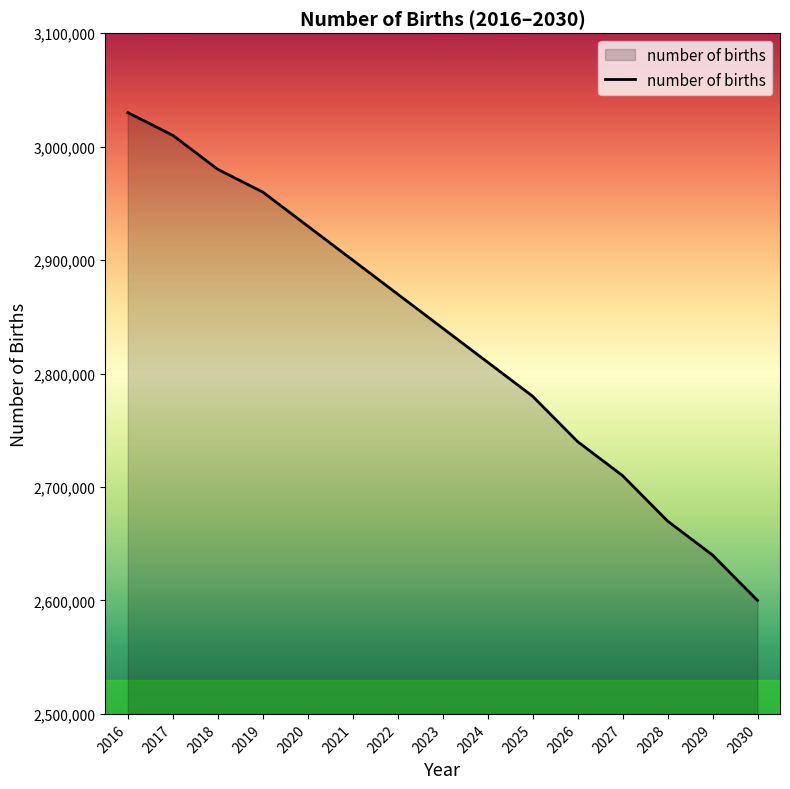

Which label corresponds to the smallest value in the chart?

2030